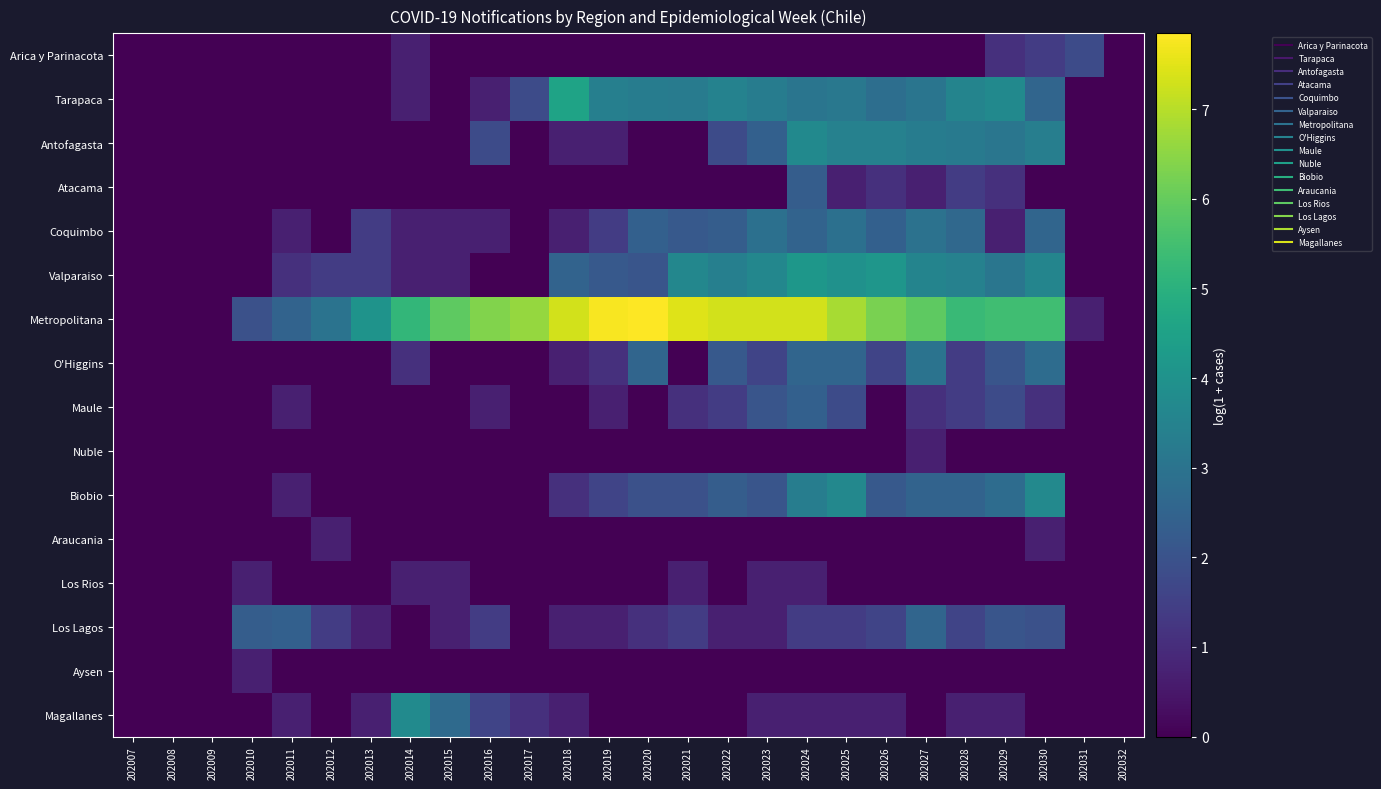

Which has a higher value, 202008 or 202029?

202029